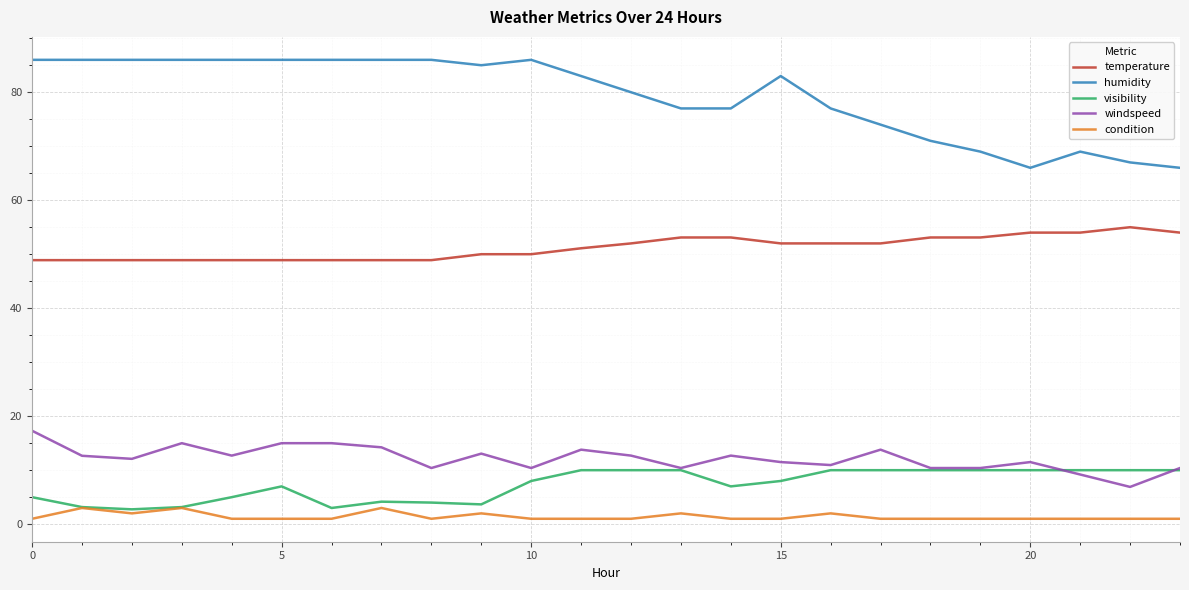

List the series in order of their peak value, lowest first.

condition, visibility, windspeed, temperature, humidity